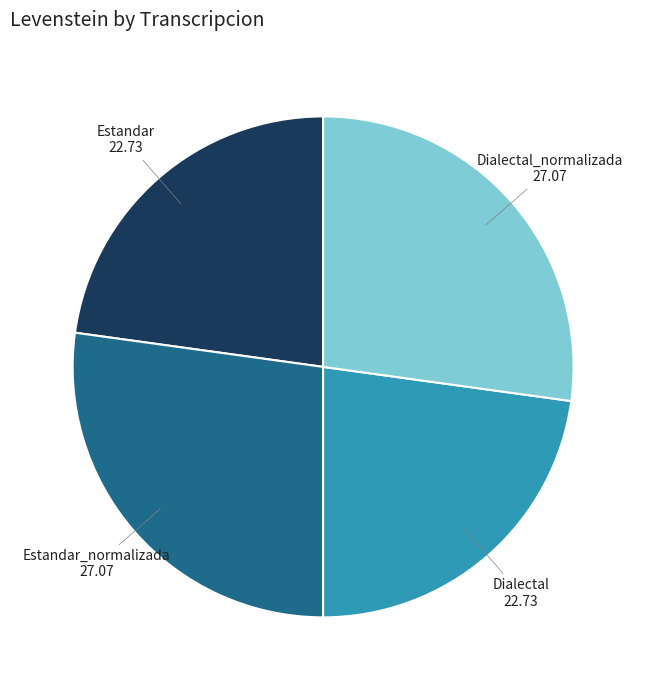

Count the number of slices in the pie.

4